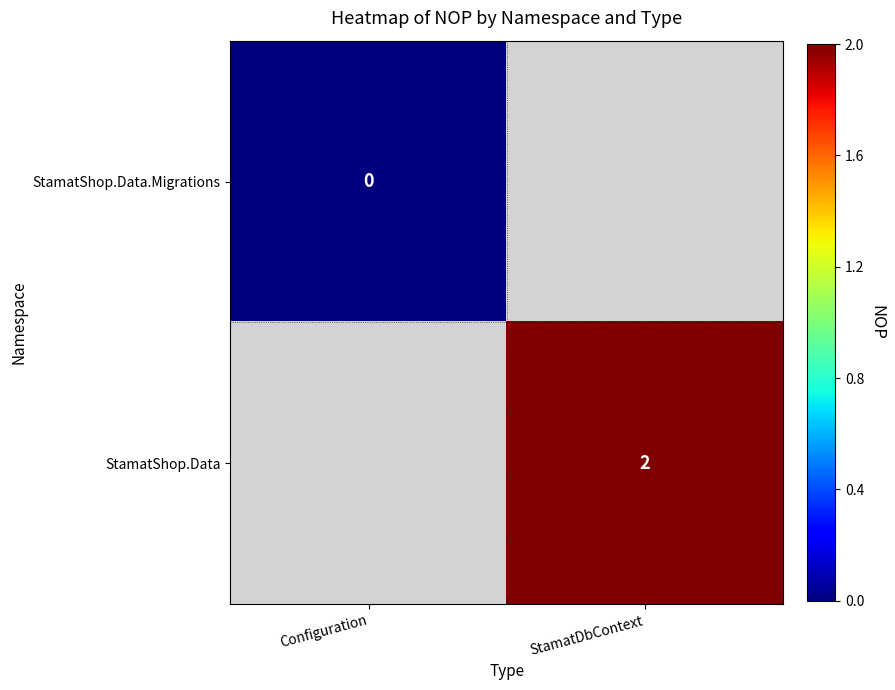

Is the value of StamatShop.Data.Migrations at Configuration greater than the value of StamatShop.Data at StamatDbContext?

No